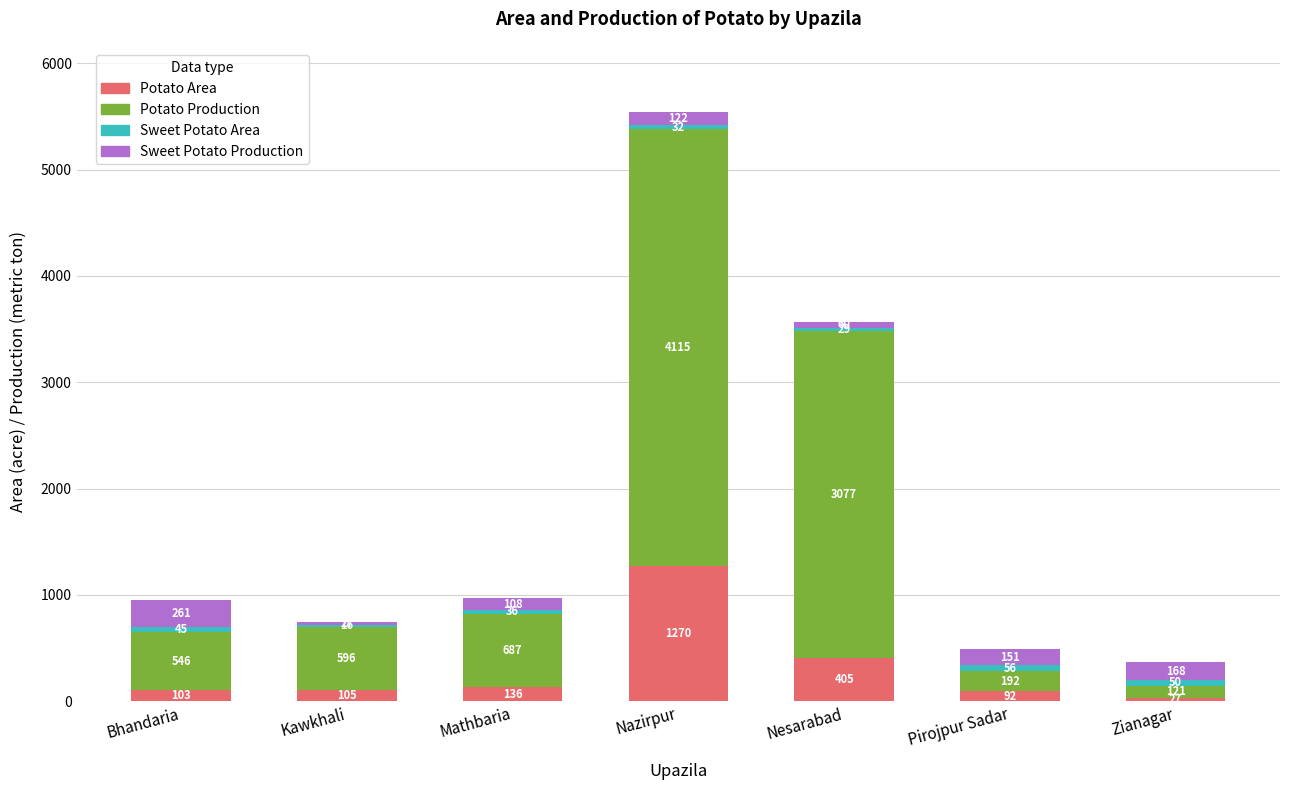

Where is Potato Area nearest to the value 648?

Nesarabad